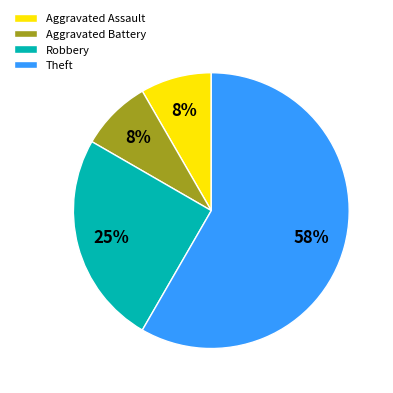

Which category has the biggest portion of the pie?

Theft